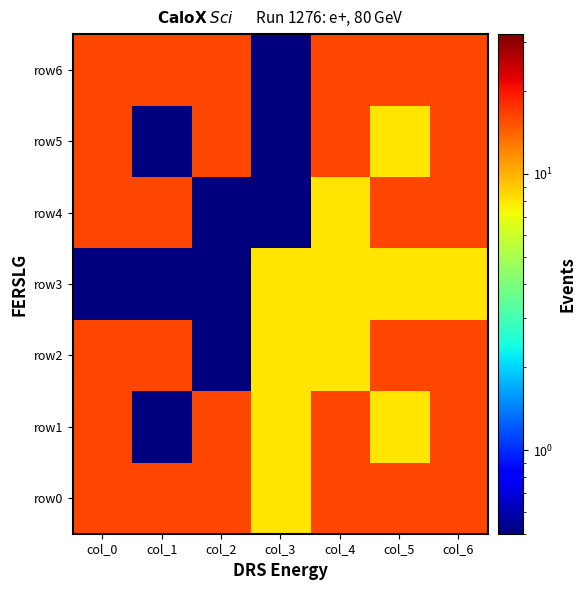

What is the total value across all series at col_2?

64.3